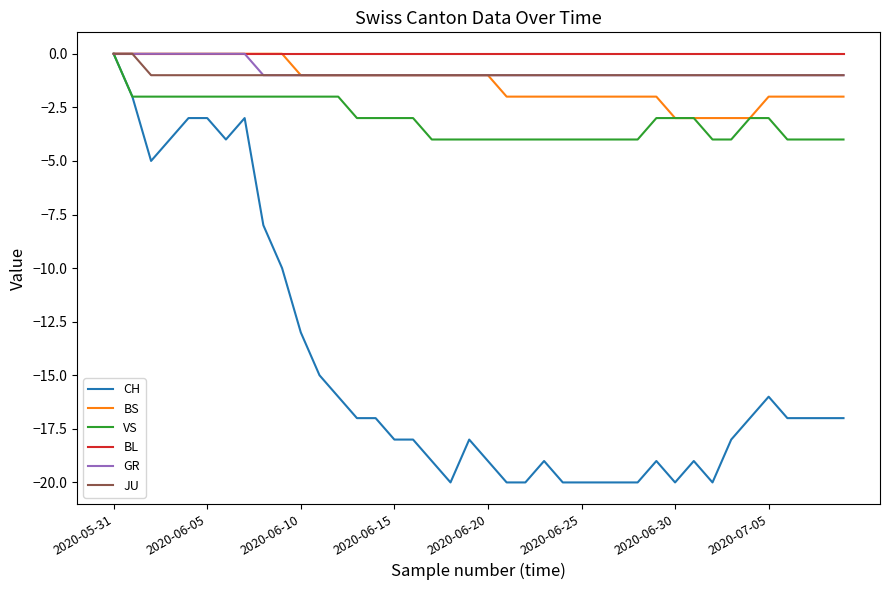

Which series has the largest range (max minus min)?

CH